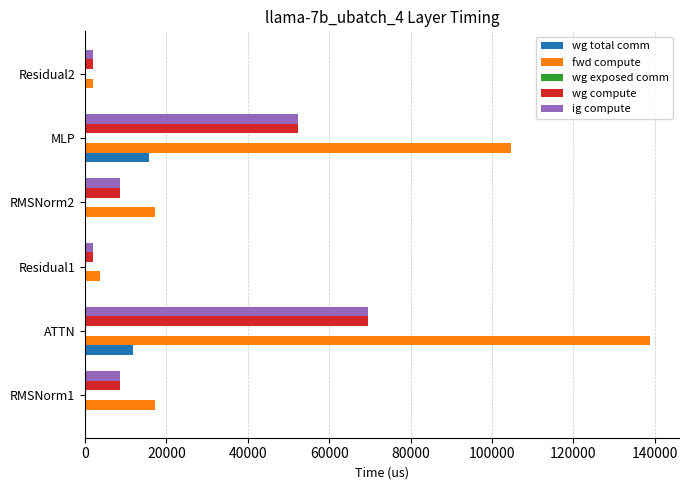

How many data points in fwd compute are above 17273?

4